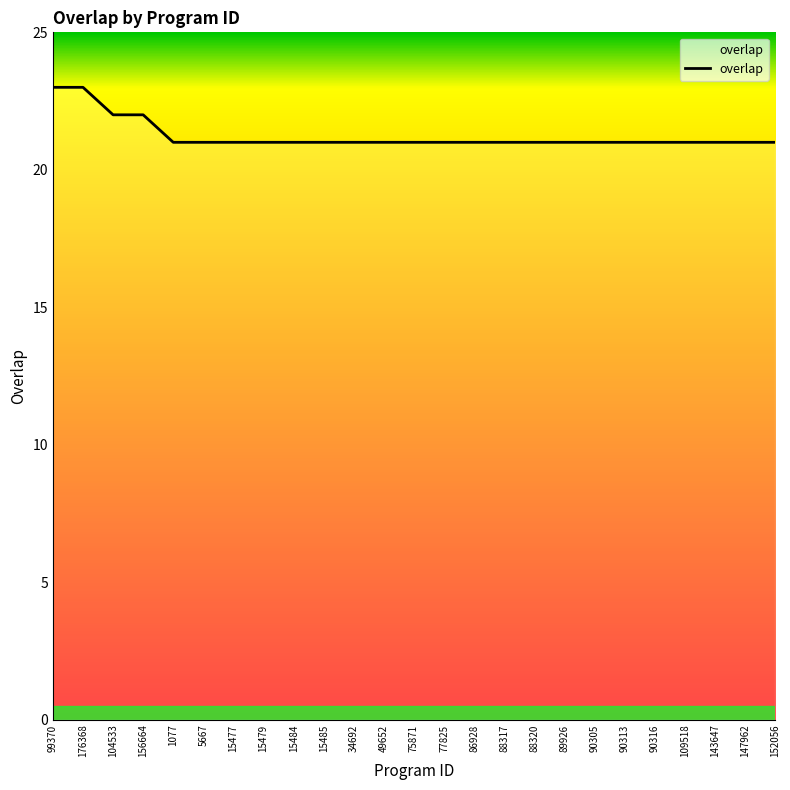

What position from the right is 99370?

25